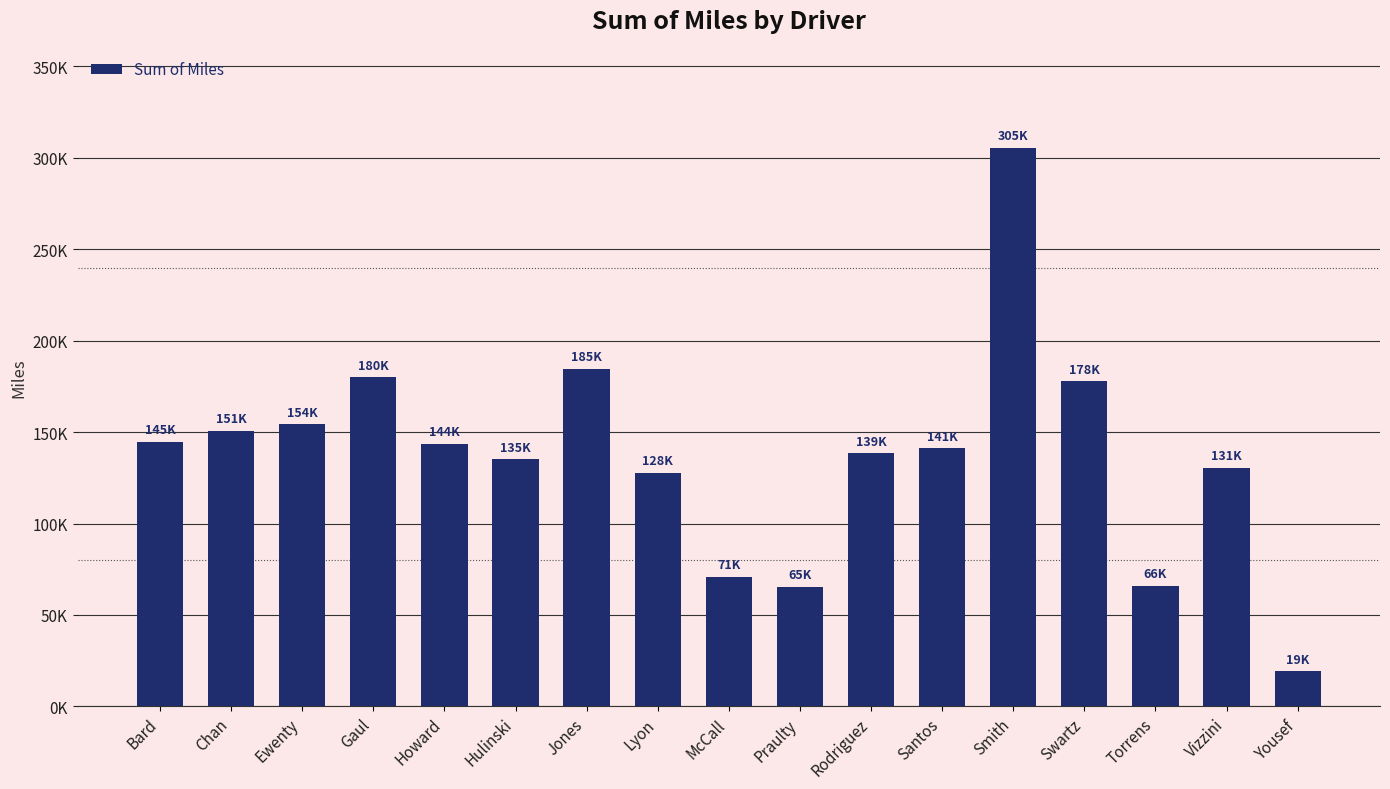

What is the ratio of the value at Chan to the value at Praulty?

2.3